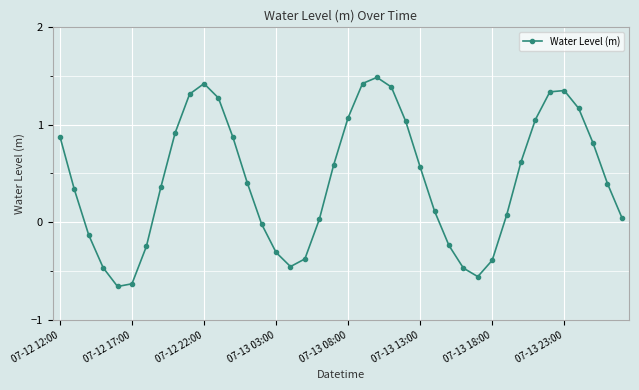

What is the greatest value displayed?

1.5